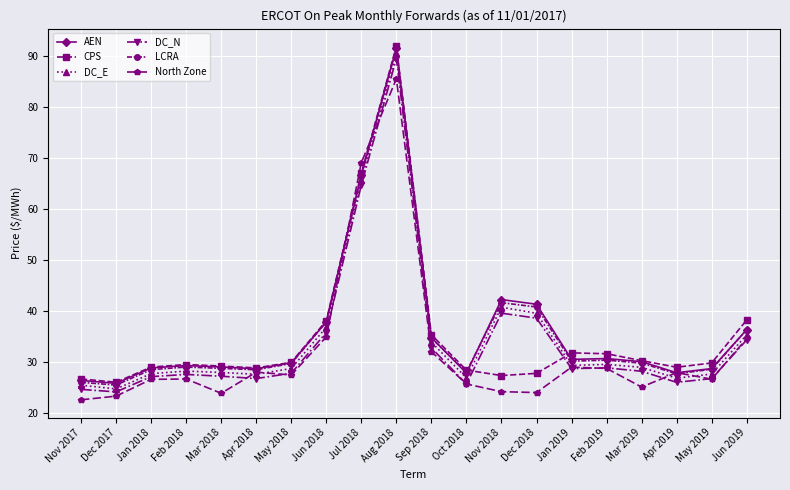

At which label is DC_E closest to 57?

Jul 2018